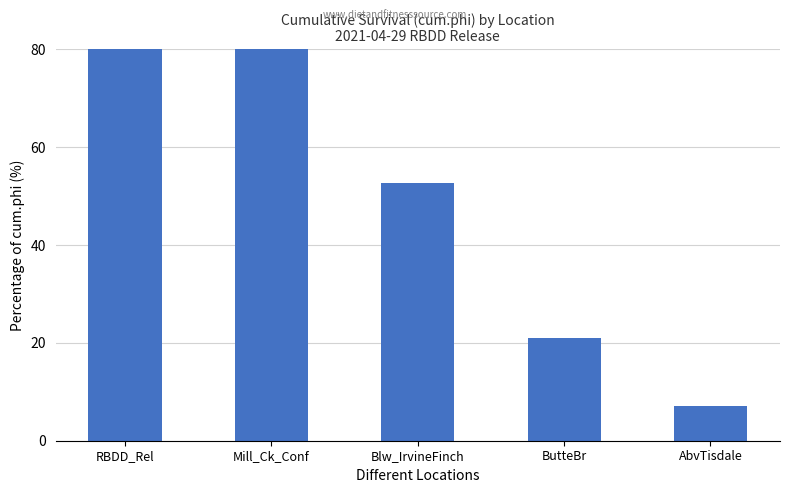

The value at RBDD_Rel is 100.0. True or false?

True